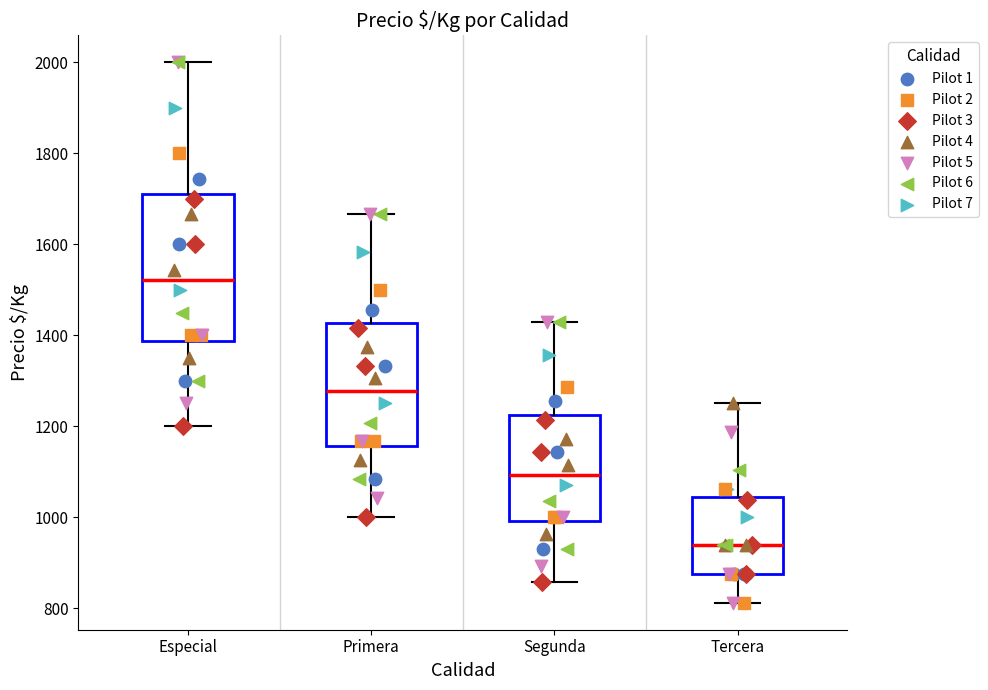

Reading left to right, read every box against the y-axis: the position of its median line, the range the box covers, and the ends of its whiskers. The values are not printed on the chart, so give them approximately, as read against the axis.

Especial: median 1520, box 1380 to 1720, whiskers 1200 to 2000
Primera: median 1280, box 1160 to 1420, whiskers 1000 to 1660
Segunda: median 1100, box 1000 to 1220, whiskers 860 to 1420
Tercera: median 940, box 880 to 1040, whiskers 820 to 1260